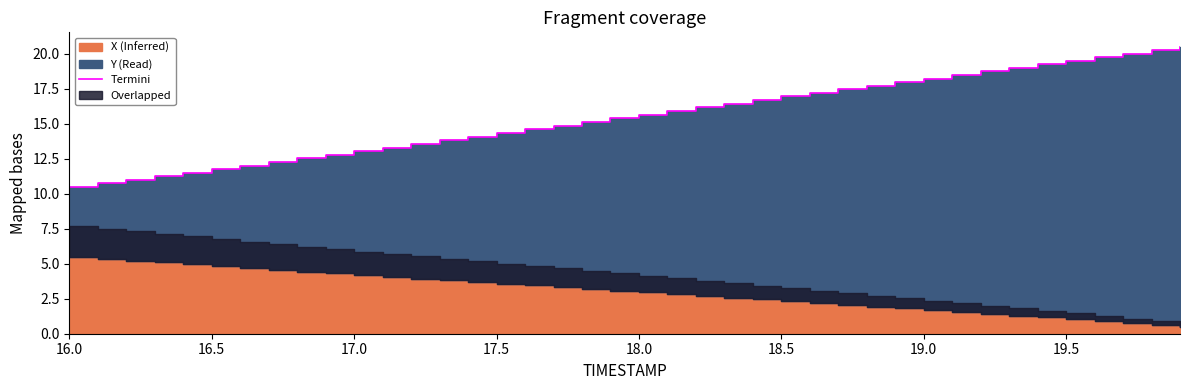

What is the change in value from 19.0 to 19.5?

+1.3